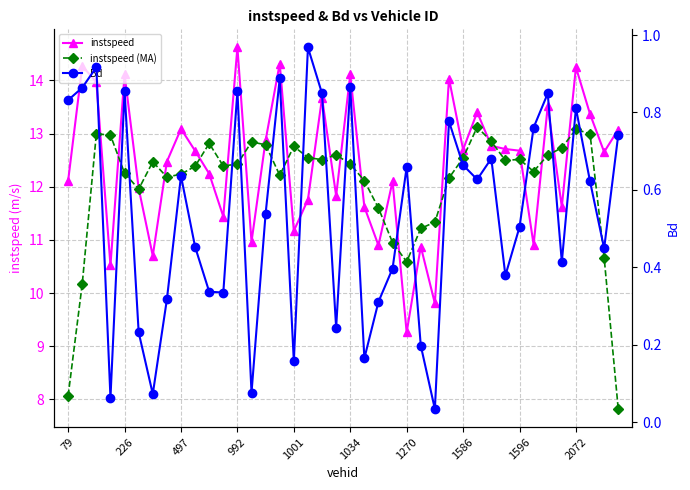

Does the chart have visible grid lines?

Yes